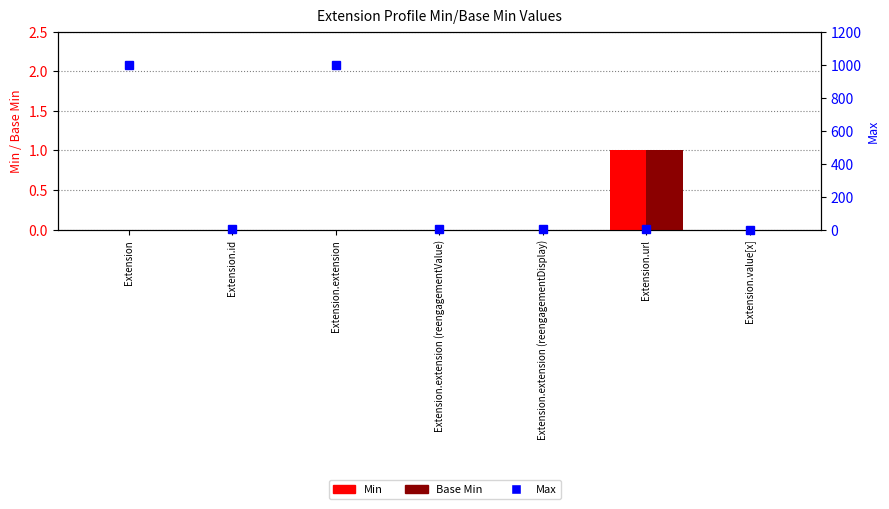

The value of Base Min at Extension is 1. True or false?

False